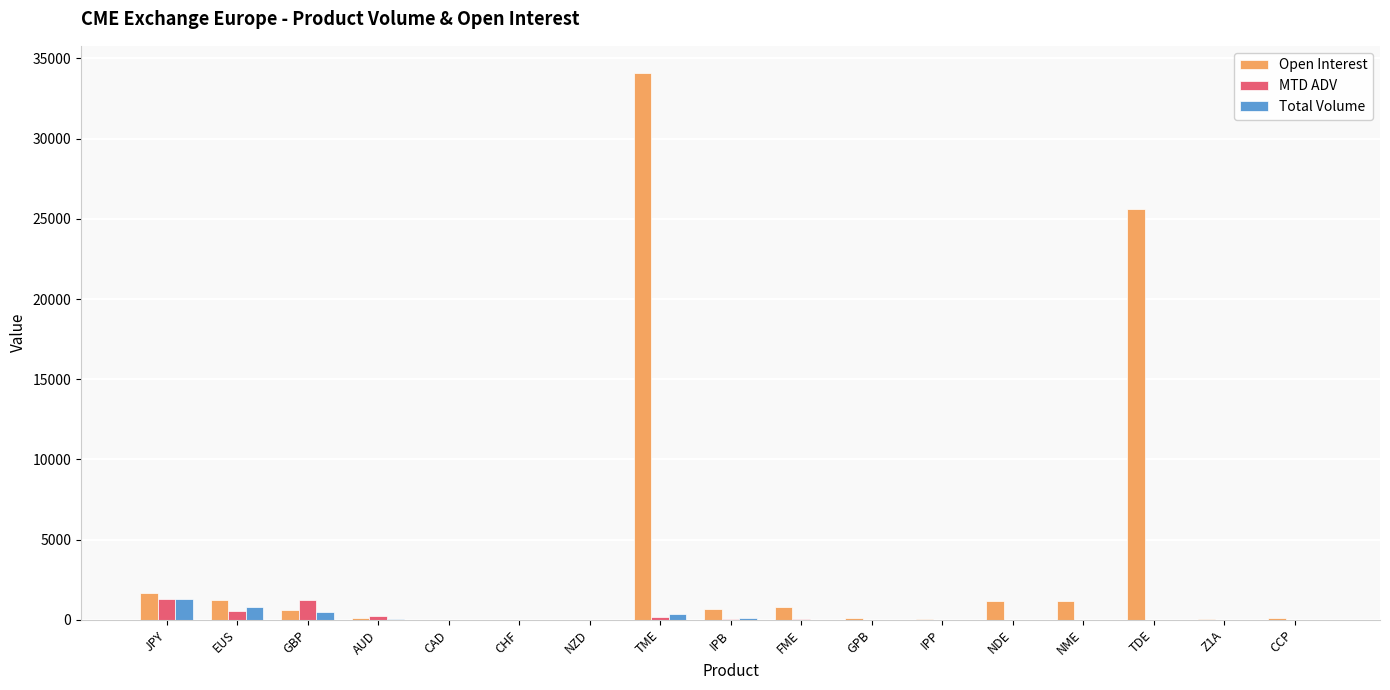

Which series has the largest total across all categories?

Open Interest